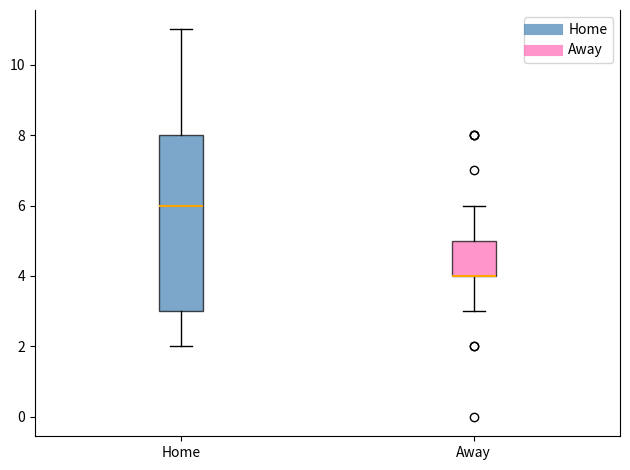

Reading left to right, transcribe this box plot: for each box, give where its median line is, the range the box spans, and where its two whiskers end, as read against the y-axis. The values are not printed on the chart, so give them approximately, as read against the axis.

Home: median 6, box 3 to 8, whiskers 2 to 11
Away: median 4 (drawn on the box's lower edge), box 4 to 5, whiskers 3 to 6